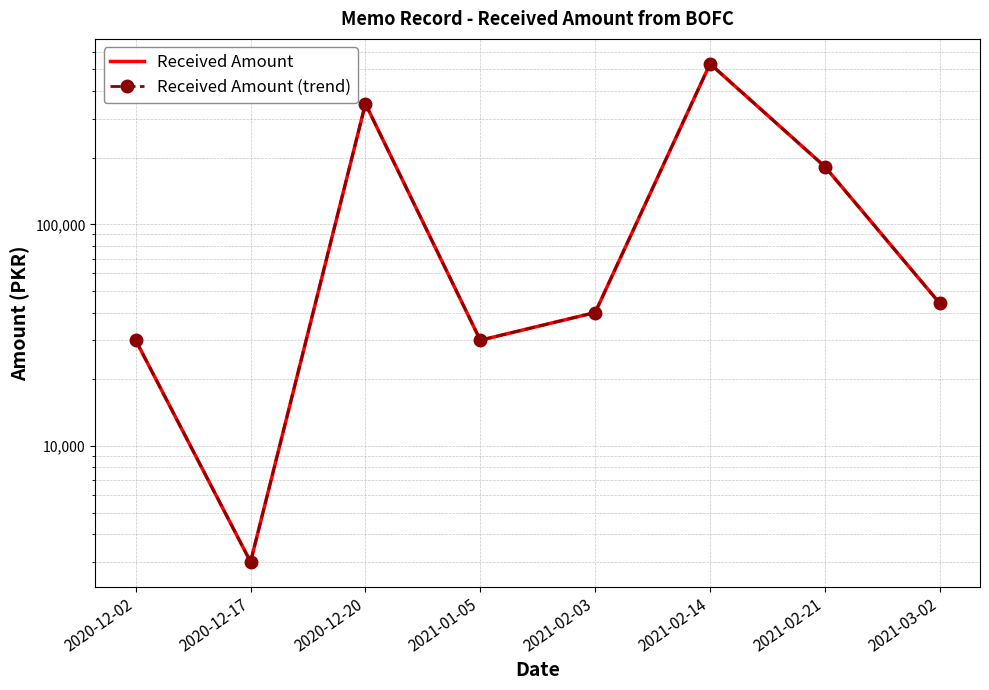

List the series in order of their peak value, lowest first.

Received Amount, Received Amount (trend)